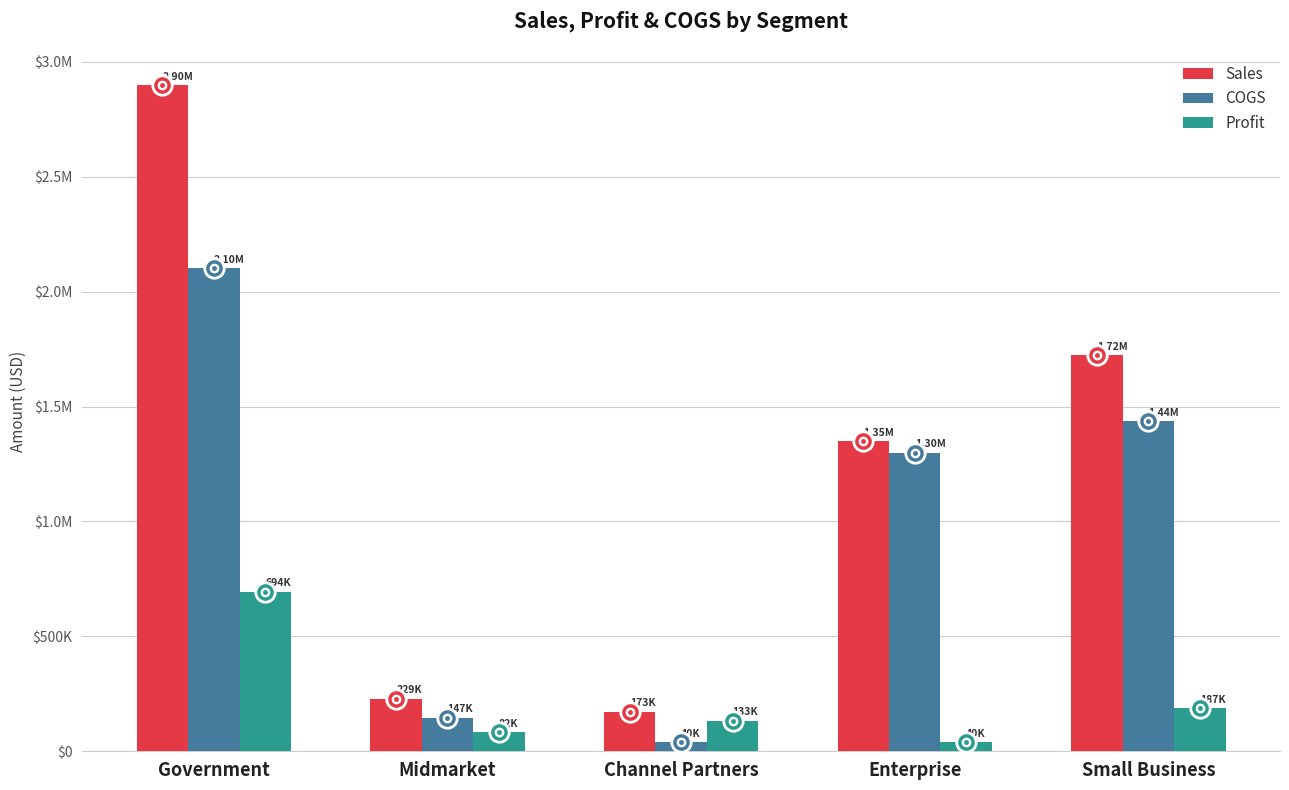

What is the minimum value for COGS?

40380.0